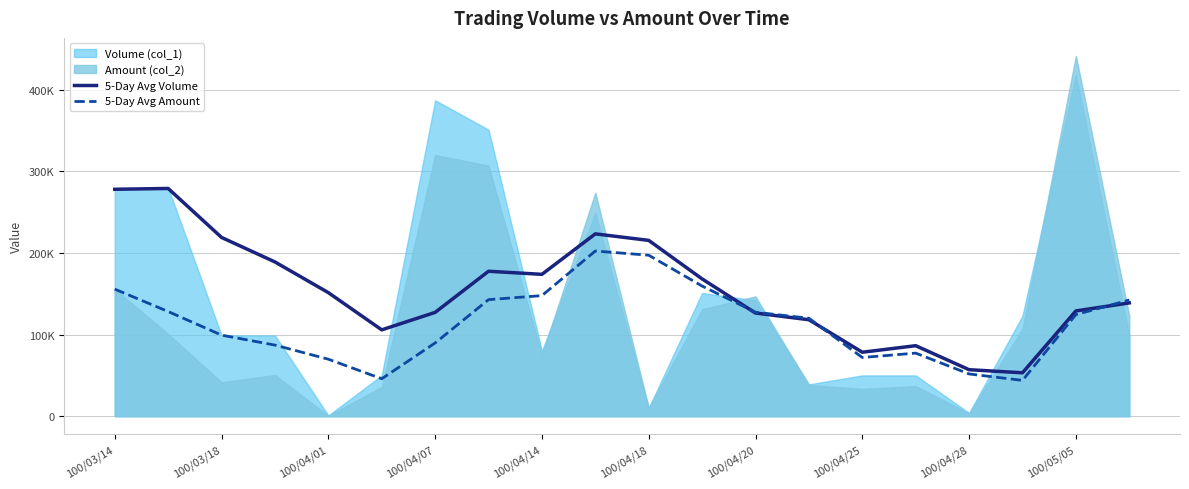

In 5-Day Avg Volume, how many points are lower than both neighbors (excluding endpoints)?

4